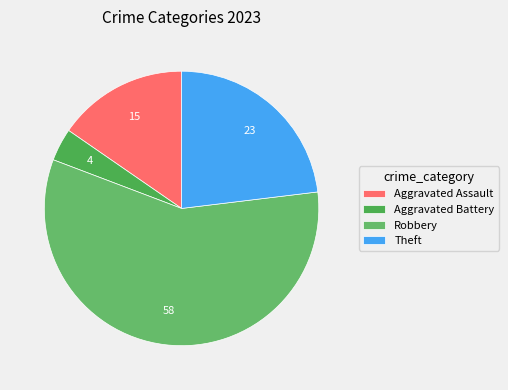

Rank the categories by value from highest to lowest.

Robbery, Theft, Aggravated Assault, Aggravated Battery